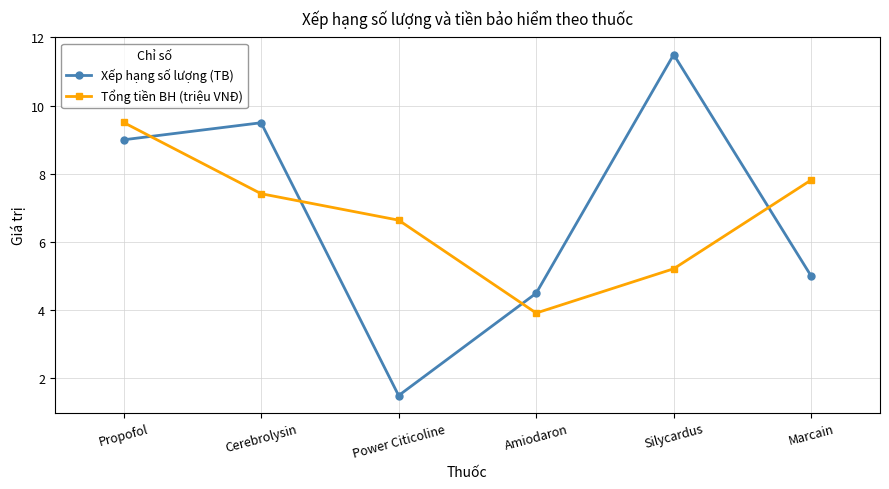

Is it true that Xếp hạng số lượng (TB) equals 0.9 at Power Citicoline?

False